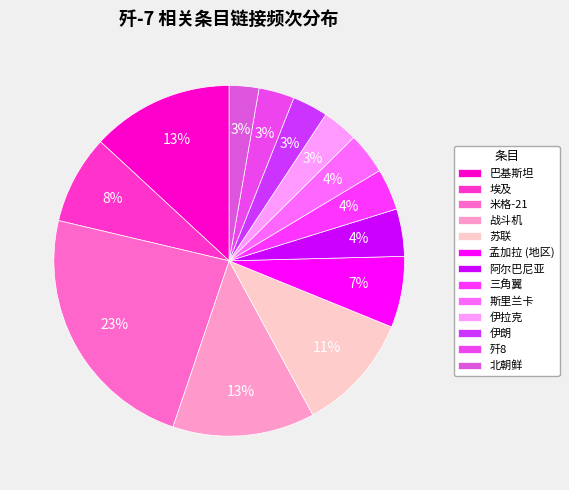

Which slice is the largest?

米格-21